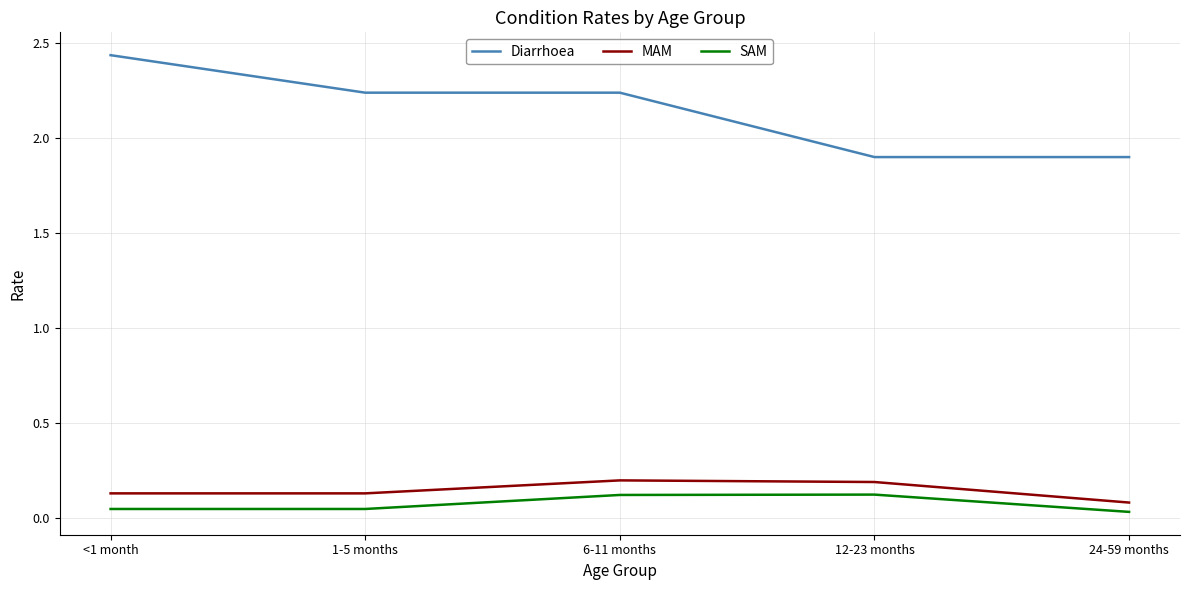

True or false: SAM and Diarrhoea cross at least once.

False